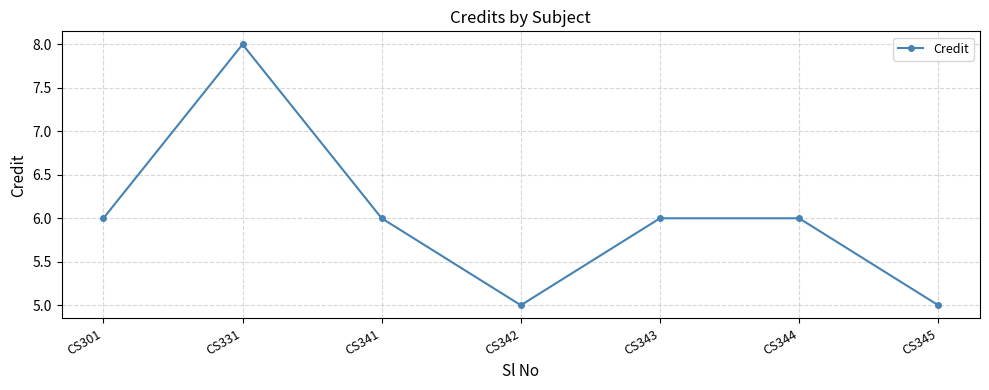

Count the values in the range 5 to 6.

6